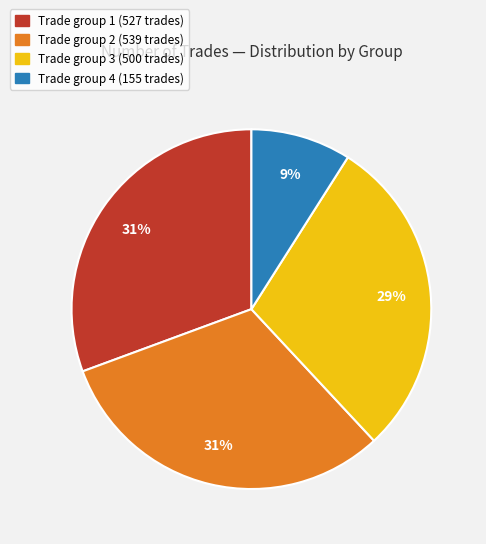

To the nearest percent, what portion does Trade group 4 (155 trades) represent?

9%